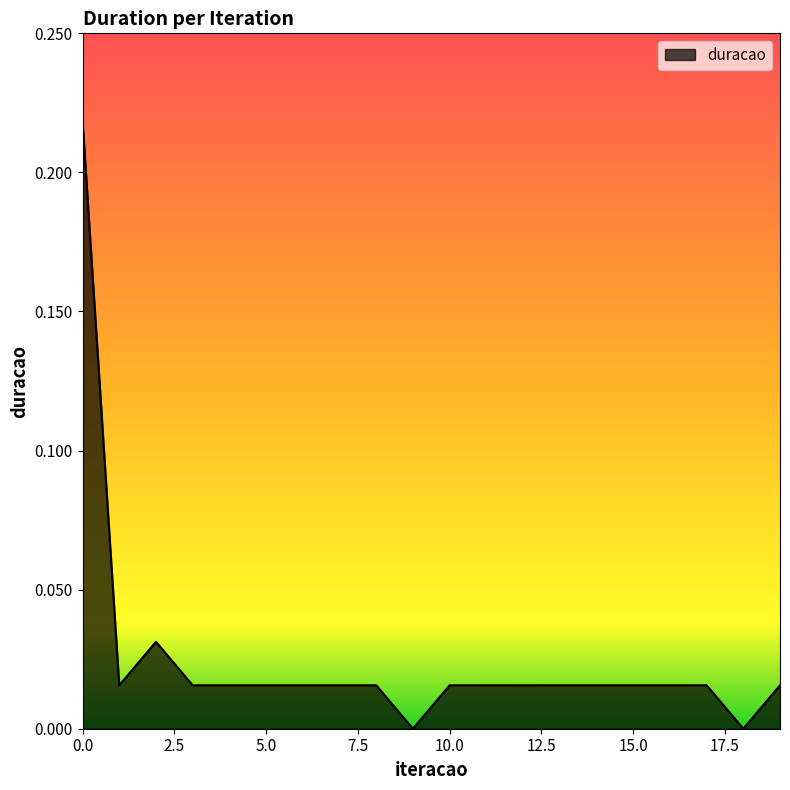

Where is the data nearest to the value 0?

9